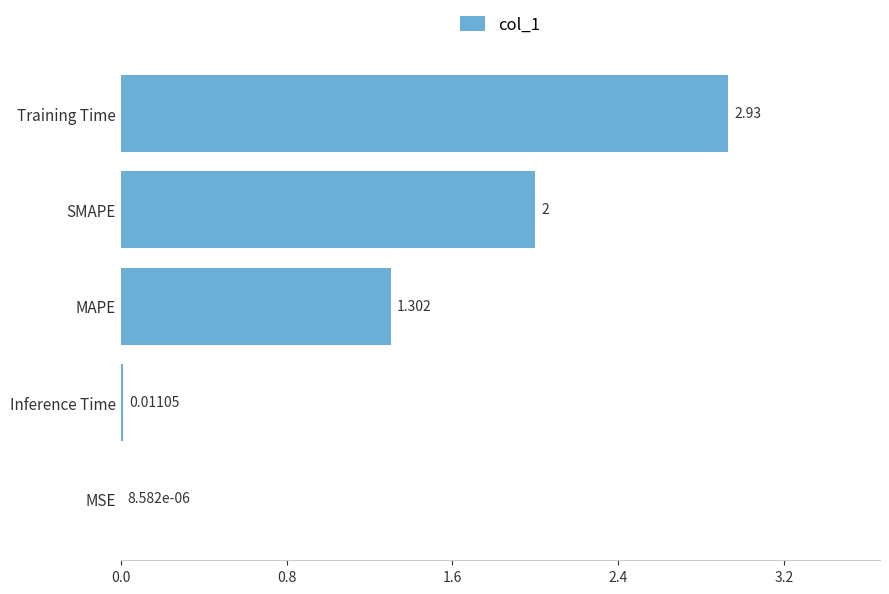

How many distinct data groups are displayed?

1